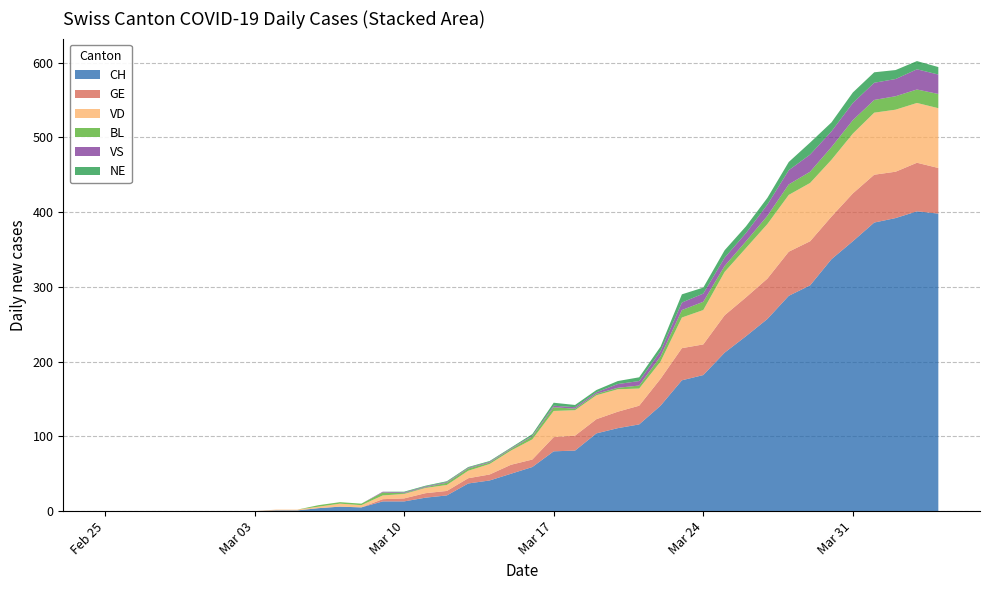

Reading right to left, transcribe all the data shown in this chart.

CH: 2020-04-04=398	2020-04-03=401	2020-04-02=392	2020-04-01=386	2020-03-31=361	2020-03-30=337	2020-03-29=302	2020-03-28=288	2020-03-27=257	2020-03-26=234	2020-03-25=212	2020-03-24=182	2020-03-23=175	2020-03-22=141	2020-03-21=116	2020-03-20=111	2020-03-19=104	2020-03-18=81	2020-03-17=80	2020-03-16=59	2020-03-15=50	2020-03-14=41	2020-03-13=37	2020-03-12=21	2020-03-11=18	2020-03-10=13	2020-03-09=13	2020-03-08=5	2020-03-07=6	2020-03-06=4	2020-03-05=1	2020-03-04=1	2020-03-03=0	2020-03-02=0	2020-03-01=0	2020-02-29=0	2020-02-28=0	2020-02-27=0	2020-02-26=0	2020-02-25=0
GE: 2020-04-04=61	2020-04-03=65	2020-04-02=62	2020-04-01=64	2020-03-31=64	2020-03-30=57	2020-03-29=59	2020-03-28=59	2020-03-27=54	2020-03-26=52	2020-03-25=50	2020-03-24=41	2020-03-23=43	2020-03-22=36	2020-03-21=25	2020-03-20=22	2020-03-19=19	2020-03-18=20	2020-03-17=19	2020-03-16=10	2020-03-15=12	2020-03-14=8	2020-03-13=7	2020-03-12=6	2020-03-11=6	2020-03-10=4	2020-03-09=3	2020-03-08=0	2020-03-07=0	2020-03-06=0	2020-03-05=0	2020-03-04=0	2020-03-03=0	2020-03-02=0	2020-03-01=0	2020-02-29=0	2020-02-28=0	2020-02-27=0	2020-02-26=0	2020-02-25=0
VD: 2020-04-04=80	2020-04-03=80	2020-04-02=83	2020-04-01=83	2020-03-31=80	2020-03-30=76	2020-03-29=78	2020-03-28=76	2020-03-27=73	2020-03-26=66	2020-03-25=58	2020-03-24=46	2020-03-23=41	2020-03-22=23	2020-03-21=23	2020-03-20=30	2020-03-19=32	2020-03-18=34	2020-03-17=35	2020-03-16=27	2020-03-15=19	2020-03-14=14	2020-03-13=10	2020-03-12=8	2020-03-11=7	2020-03-10=6	2020-03-09=5	2020-03-08=3	2020-03-07=4	2020-03-06=2	2020-03-05=1	2020-03-04=1	2020-03-03=0	2020-03-02=0	2020-03-01=0	2020-02-29=0	2020-02-28=0	2020-02-27=0	2020-02-26=0	2020-02-25=0
BL: 2020-04-04=19	2020-04-03=18	2020-04-02=18	2020-04-01=17	2020-03-31=18	2020-03-30=17	2020-03-29=15	2020-03-28=14	2020-03-27=11	2020-03-26=9	2020-03-25=8	2020-03-24=11	2020-03-23=10	2020-03-22=7	2020-03-21=4	2020-03-20=2	2020-03-19=2	2020-03-18=2	2020-03-17=5	2020-03-16=4	2020-03-15=2	2020-03-14=2	2020-03-13=3	2020-03-12=3	2020-03-11=1	2020-03-10=1	2020-03-09=4	2020-03-08=2	2020-03-07=2	2020-03-06=2	2020-03-05=0	2020-03-04=0	2020-03-03=0	2020-03-02=0	2020-03-01=0	2020-02-29=0	2020-02-28=0	2020-02-27=0	2020-02-26=0	2020-02-25=0
VS: 2020-04-04=26	2020-04-03=27	2020-04-02=23	2020-04-01=23	2020-03-31=23	2020-03-30=21	2020-03-29=23	2020-03-28=19	2020-03-27=15	2020-03-26=11	2020-03-25=11	2020-03-24=11	2020-03-23=10	2020-03-22=7	2020-03-21=6	2020-03-20=5	2020-03-19=2	2020-03-18=2	2020-03-17=2	2020-03-16=1	2020-03-15=1	2020-03-14=1	2020-03-13=1	2020-03-12=1	2020-03-11=1	2020-03-10=1	2020-03-09=1	2020-03-08=0	2020-03-07=0	2020-03-06=0	2020-03-05=0	2020-03-04=0	2020-03-03=0	2020-03-02=0	2020-03-01=0	2020-02-29=0	2020-02-28=0	2020-02-27=0	2020-02-26=0	2020-02-25=0
NE: 2020-04-04=10	2020-04-03=11	2020-04-02=12	2020-04-01=14	2020-03-31=14	2020-03-30=12	2020-03-29=16	2020-03-28=11	2020-03-27=9	2020-03-26=9	2020-03-25=10	2020-03-24=8	2020-03-23=11	2020-03-22=6	2020-03-21=5	2020-03-20=4	2020-03-19=3	2020-03-18=3	2020-03-17=4	2020-03-16=2	2020-03-15=1	2020-03-14=1	2020-03-13=1	2020-03-12=1	2020-03-11=1	2020-03-10=1	2020-03-09=0	2020-03-08=0	2020-03-07=0	2020-03-06=0	2020-03-05=0	2020-03-04=0	2020-03-03=0	2020-03-02=0	2020-03-01=0	2020-02-29=0	2020-02-28=0	2020-02-27=0	2020-02-26=0	2020-02-25=0